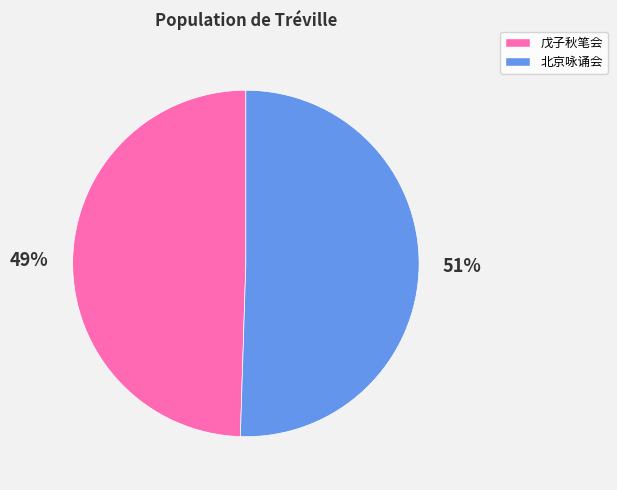

To the nearest percent, what is the average slice percentage?

50%